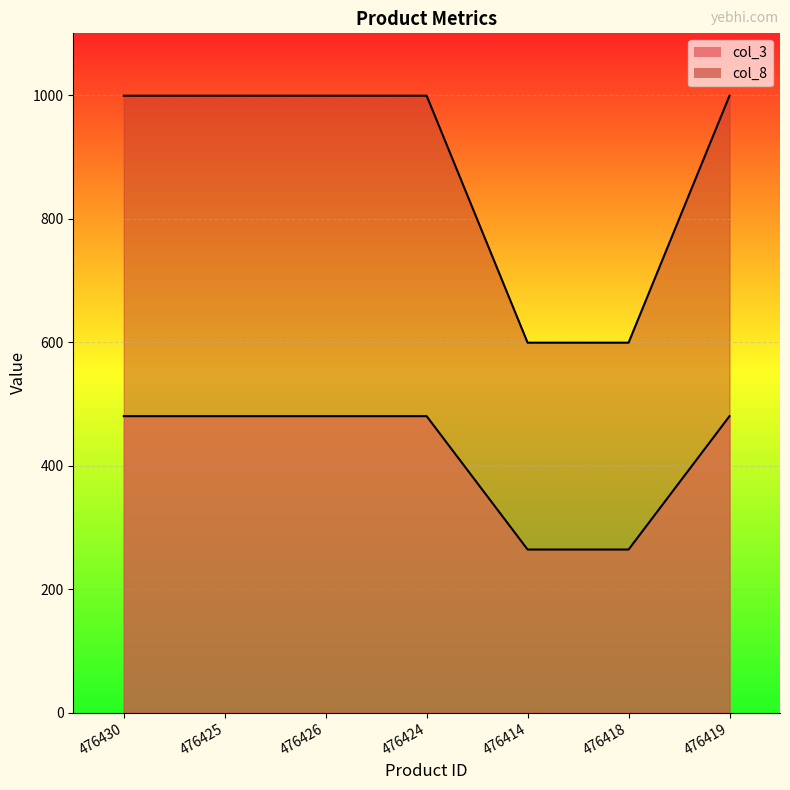

Reading left to right, extract all data points from this chart.

col_3: 476430=480	476425=480	476426=480	476424=480	476414=264	476418=264	476419=480
col_8: 476430=999	476425=999	476426=999	476424=999	476414=599	476418=599	476419=999